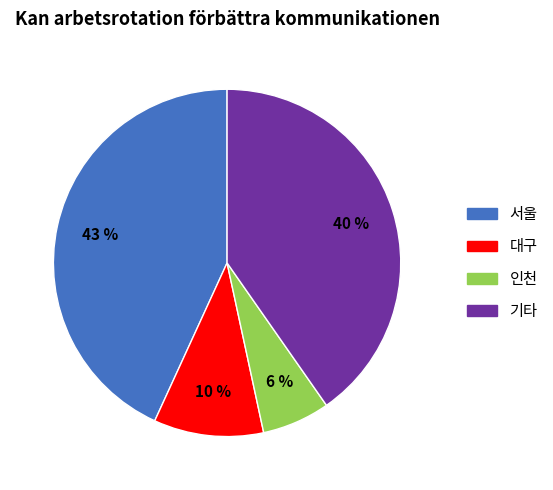

To the nearest percent, what is the average slice percentage?

25%